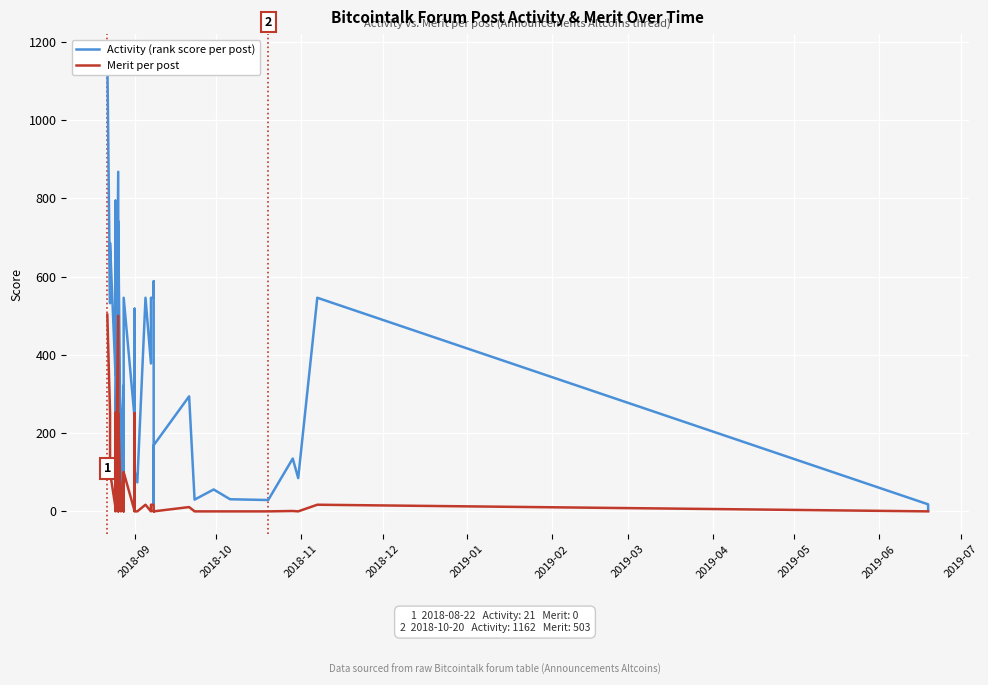

In Activity (rank score per post), how many points are higher than both neighbors (excluding endpoints)?

14